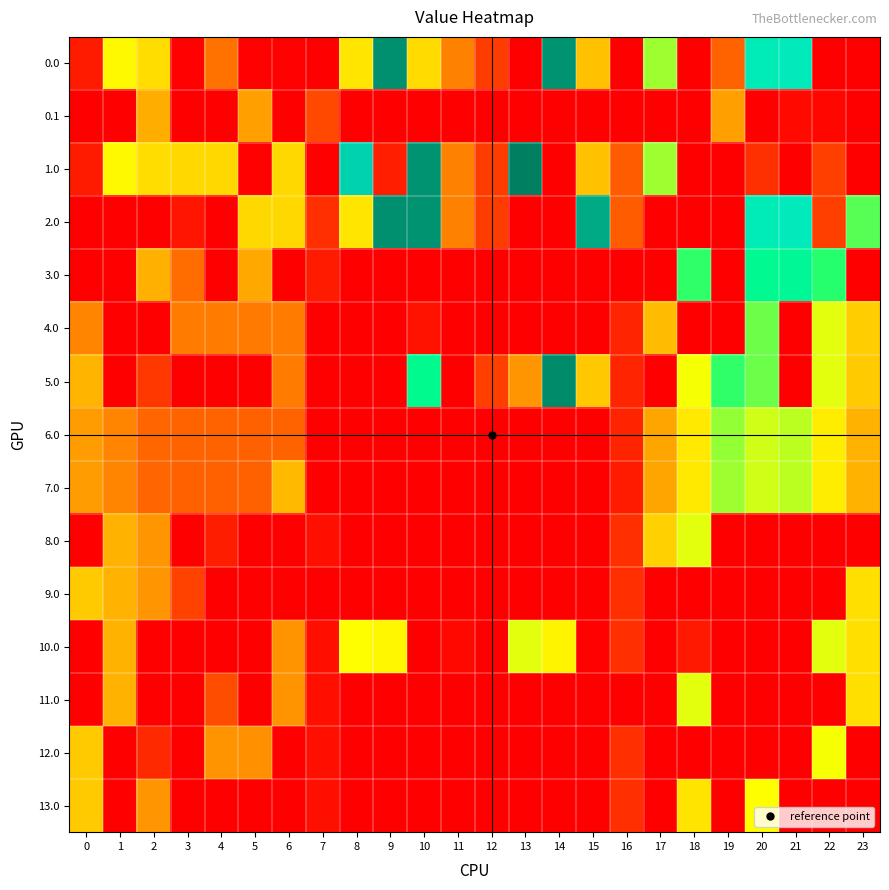

Reading left to right, list all the values displayed in this chart.

0.0: 0=82.0	1=449.5	2=410.3	3=4.4	4=268.1	5=3.6	6=6.3	7=0.0	8=423.7	9=812.0	10=408.9	11=288.0	12=184.2	13=0.0	14=809.6	15=372.2	16=0.0	17=491.1	18=0.0	19=249.2	20=629.9	21=638.4	22=0.0	23=0.0
0.1: 0=0.0	1=0.0	2=347.9	3=0.0	4=0.0	5=325.7	6=0.0	7=214.1	8=0.0	9=0.0	10=0.0	11=0.0	12=0.0	13=0.0	14=0.0	15=0.0	16=0.0	17=0.0	18=0.0	19=326.3	20=0.0	21=32.4	22=19.9	23=0.0
1.0: 0=82.0	1=449.5	2=410.3	3=404.4	4=404.9	5=3.6	6=406.3	7=0.0	8=719.1	9=95.2	10=807.0	11=288.0	12=184.2	13=833.0	14=0.0	15=372.2	16=240.5	17=491.1	18=0.0	19=0.0	20=147.8	21=0.0	22=192.3	23=0.0
2.0: 0=0.0	1=0.0	2=0.0	3=66.7	4=0.0	5=403.6	6=406.3	7=143.7	8=423.7	9=812.0	10=807.0	11=288.0	12=184.2	13=0.0	14=0.0	15=783.7	16=240.5	17=0.0	18=0.0	19=0.0	20=629.9	21=638.4	22=192.3	23=511.3
3.0: 0=0.0	1=0.0	2=348.3	3=262.6	4=0.0	5=341.6	6=0.0	7=81.7	8=0.0	9=0.0	10=0.0	11=0.0	12=0.0	13=0.0	14=0.0	15=0.0	16=0.0	17=0.0	18=524.0	19=0.0	20=567.9	21=576.4	22=530.3	23=0.0
4.0: 0=291.6	1=0.0	2=0.0	3=280.4	4=280.9	5=279.6	6=282.3	7=0.0	8=0.0	9=0.0	10=58.9	11=0.0	12=0.0	13=0.0	14=0.0	15=0.0	16=116.5	17=367.1	18=0.0	19=0.0	20=505.9	21=0.0	22=468.3	23=387.3
5.0: 0=357.0	1=0.0	2=170.2	3=0.0	4=0.0	5=0.0	6=281.3	7=0.0	8=0.0	9=0.0	10=564.6	11=0.0	12=193.2	13=313.0	14=818.6	15=381.2	16=115.5	17=0.0	18=461.0	19=524.2	20=504.9	21=0.0	22=467.3	23=386.3
6.0: 0=325.0	1=292.5	2=253.3	3=247.4	4=247.9	5=246.6	6=249.3	7=0.0	8=0.0	9=0.0	10=0.0	11=0.0	12=0.0	13=0.0	14=0.0	15=0.0	16=110.2	17=334.1	18=429.0	19=492.2	20=472.9	21=481.4	22=435.3	23=354.3
7.0: 0=324.0	1=291.5	2=252.3	3=246.4	4=246.9	5=245.6	6=363.8	7=0.0	8=0.0	9=0.0	10=0.0	11=0.0	12=0.0	13=0.0	14=0.0	15=0.0	16=82.5	17=333.1	18=428.0	19=491.2	20=471.9	21=480.4	22=434.3	23=353.3
8.0: 0=0.0	1=353.5	2=314.3	3=0.0	4=90.2	5=0.0	6=0.0	7=47.7	8=0.0	9=0.0	10=0.0	11=0.0	12=0.0	13=0.0	14=0.0	15=0.0	16=144.5	17=395.1	18=467.0	19=0.0	20=0.0	21=0.0	22=0.0	23=0.0
9.0: 0=386.0	1=353.5	2=314.3	3=198.7	4=0.0	5=0.0	6=0.0	7=0.0	8=0.0	9=0.0	10=0.0	11=0.0	12=0.0	13=0.0	14=0.0	15=0.0	16=144.5	17=0.0	18=0.0	19=0.0	20=0.0	21=0.0	22=0.0	23=415.3
10.0: 0=0.0	1=352.5	2=0.0	3=0.0	4=0.0	5=0.0	6=309.3	7=46.7	8=457.7	9=446.0	10=0.0	11=28.8	12=0.0	13=467.0	14=443.6	15=6.2	16=143.5	17=0.0	18=79.0	19=0.0	20=0.0	21=0.0	22=467.0	23=414.3
11.0: 0=0.0	1=353.5	2=0.0	3=0.0	4=218.5	5=0.0	6=310.3	7=47.7	8=0.0	9=0.0	10=0.0	11=0.0	12=0.0	13=0.0	14=0.0	15=0.0	16=0.0	17=0.0	18=467.0	19=0.0	20=0.0	21=0.0	22=0.0	23=415.3
12.0: 0=387.0	1=0.0	2=125.4	3=0.0	4=309.9	5=308.6	6=0.0	7=48.7	8=0.0	9=0.0	10=0.0	11=0.0	12=0.0	13=0.0	14=0.0	15=0.0	16=145.5	17=0.0	18=0.0	19=0.0	20=0.0	21=0.0	22=460.0	23=0.0
13.0: 0=387.0	1=0.0	2=315.3	3=0.0	4=0.0	5=0.0	6=0.0	7=48.7	8=0.0	9=0.0	10=0.0	11=0.0	12=0.0	13=0.0	14=0.0	15=0.0	16=145.5	17=0.0	18=422.8	19=0.0	20=458.0	21=0.0	22=0.0	23=0.0